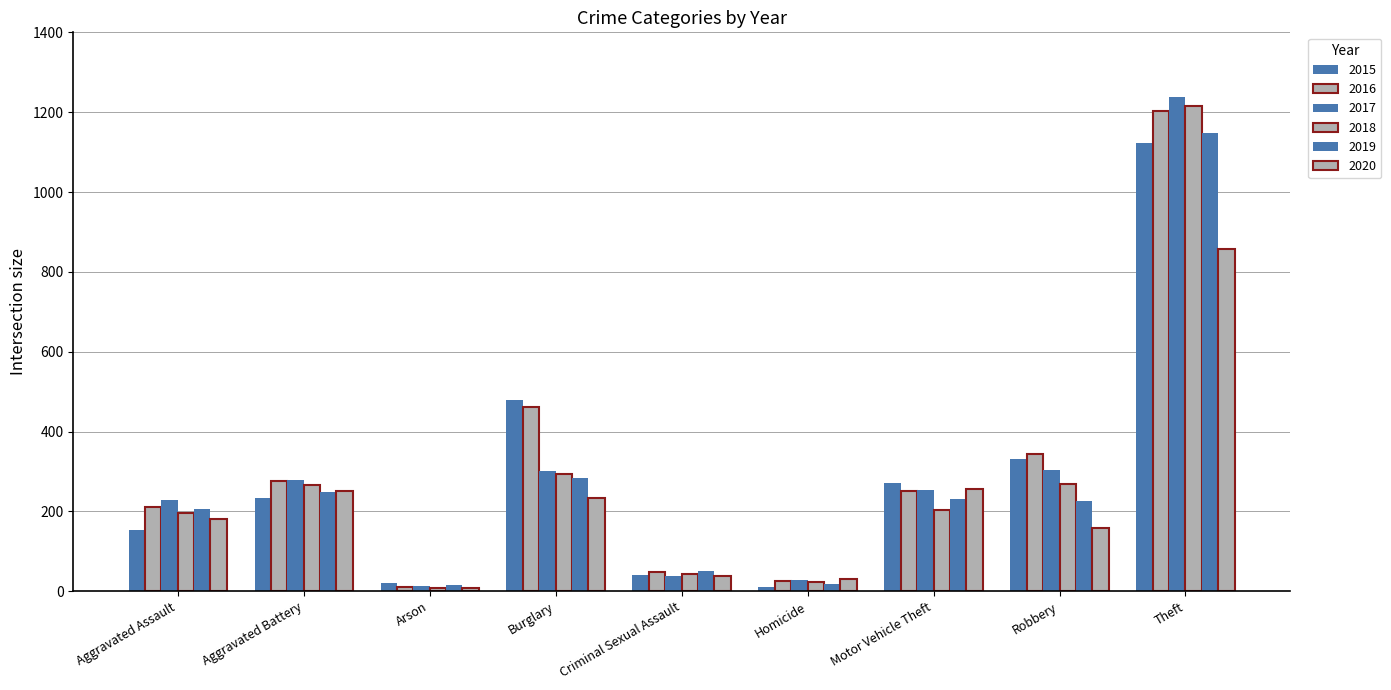

Count the number of categories in the chart.

9